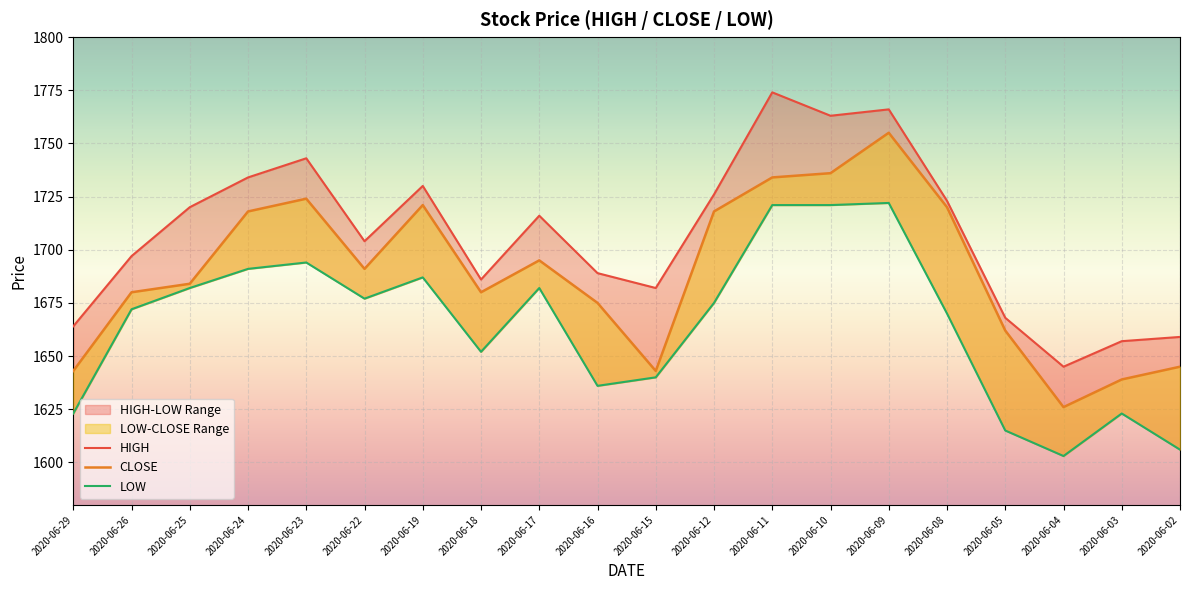

Between 2020-06-26 and 2020-06-02, which is larger?

2020-06-26